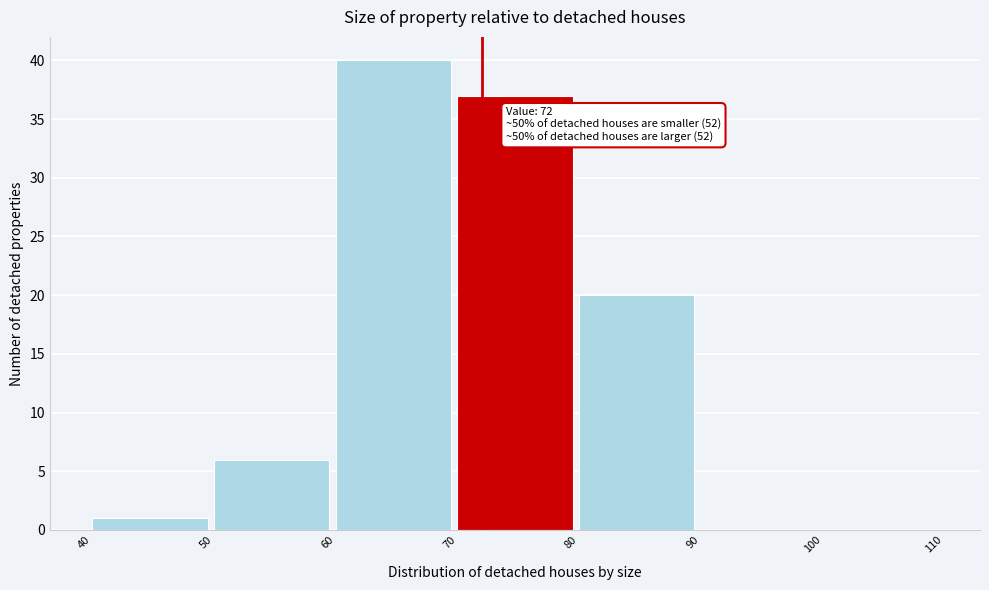

Over which range of the x-axis is the bar tallest?

60 to 70